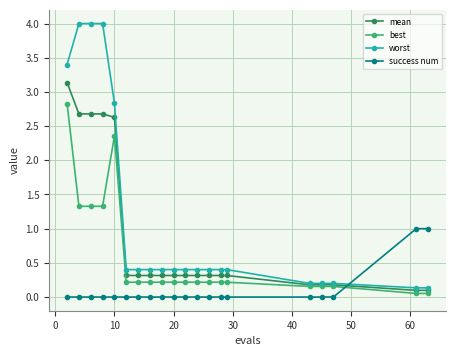

Which series has the largest range (max minus min)?

worst